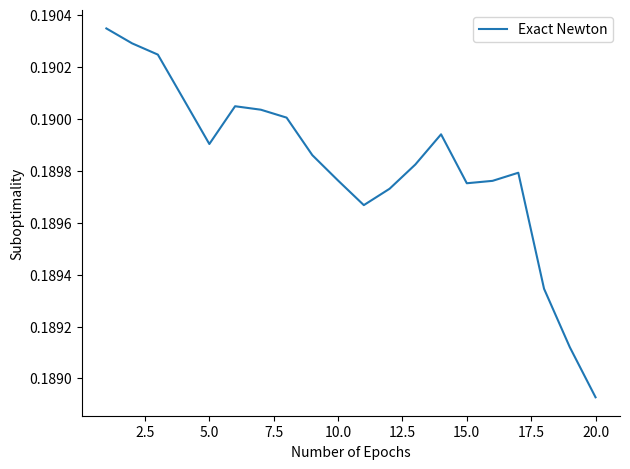

Is this an area chart (filled region under the line)?

No